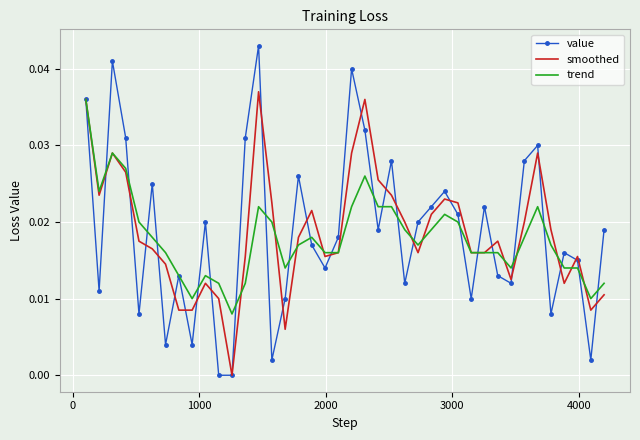

How many interior local peaks does the smoothed series have?

9